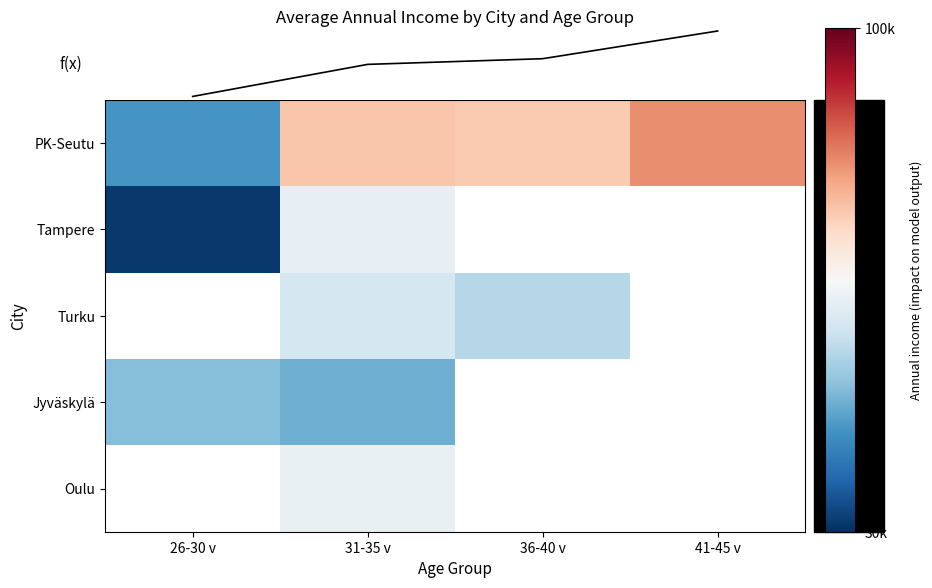

List the labels in order of PK-Seutu value, smallest first.

26-30 v, 36-40 v, 31-35 v, 41-45 v